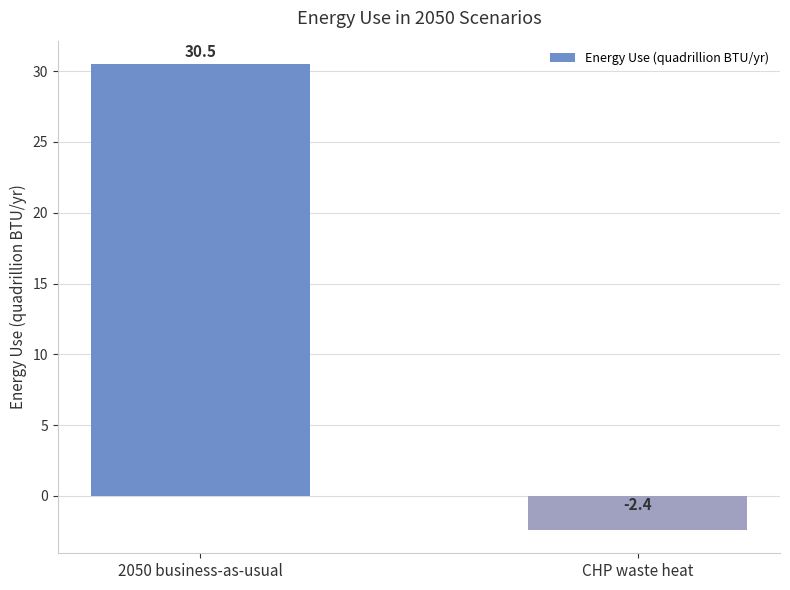

What is the sum of all values?

28.1